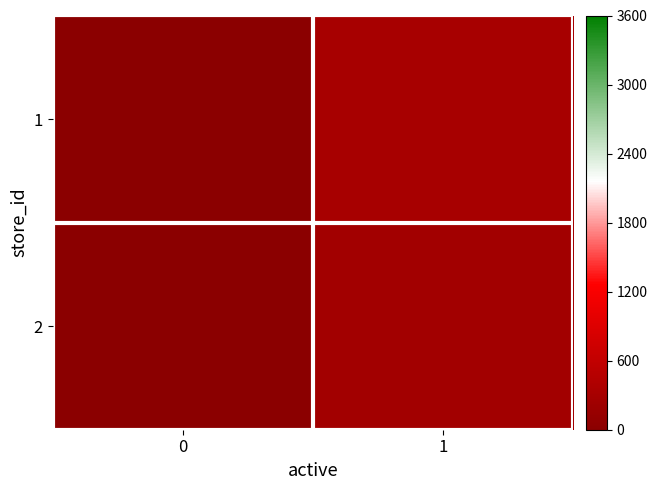

At which category is the sum across all series the highest?

1